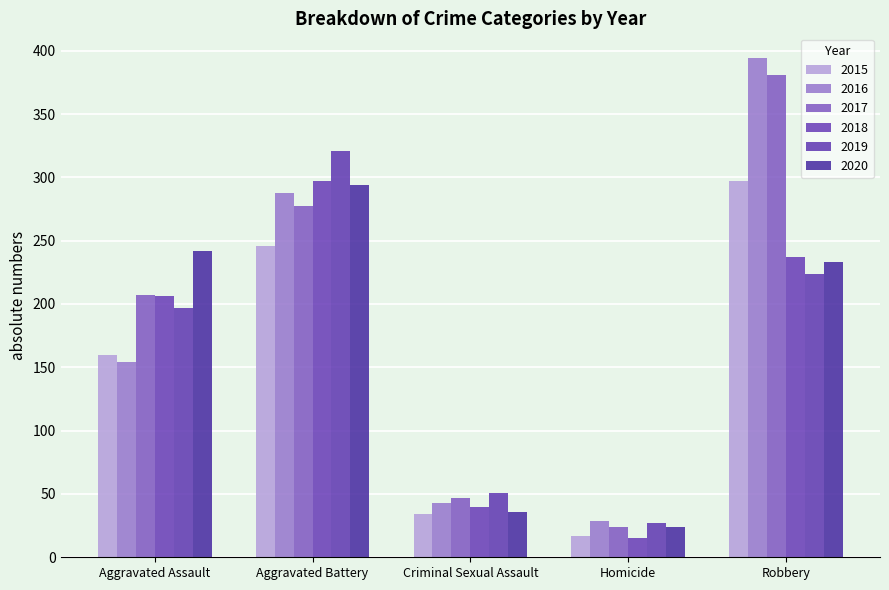

What is the difference between the maximum and minimum values in the 2016 series?

365